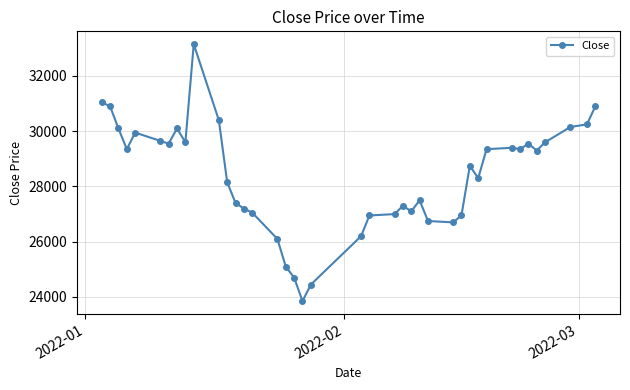

What is the smallest value displayed?

23850